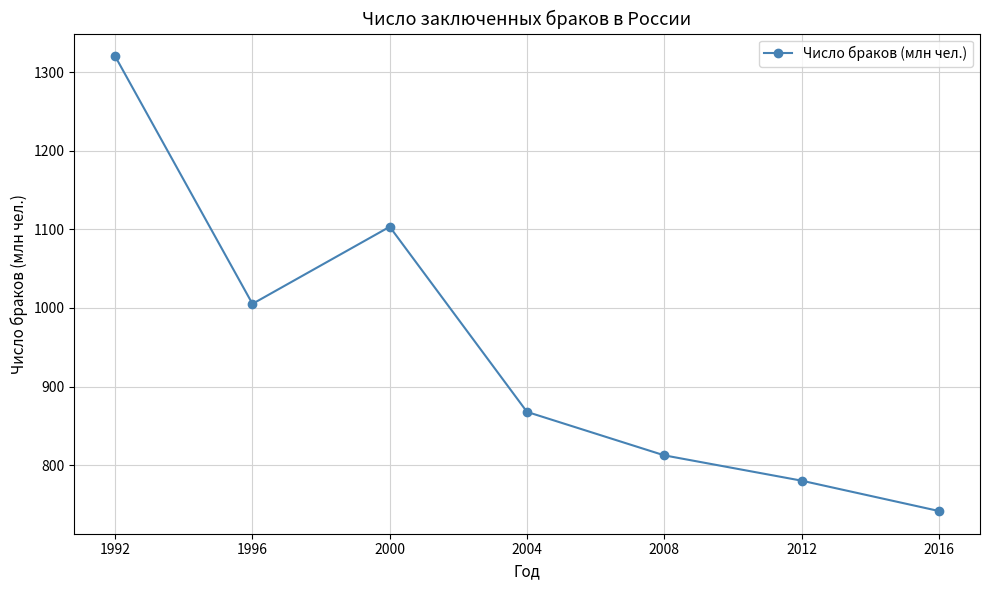

What is the average value?

947.2